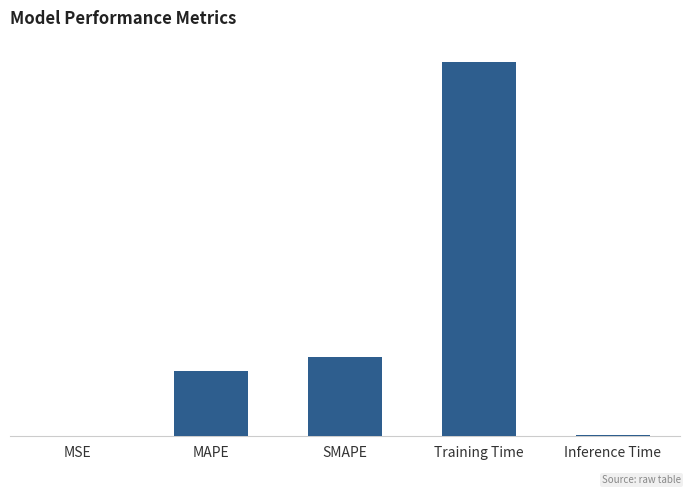

What is the label of the 3rd bar from the left?

SMAPE